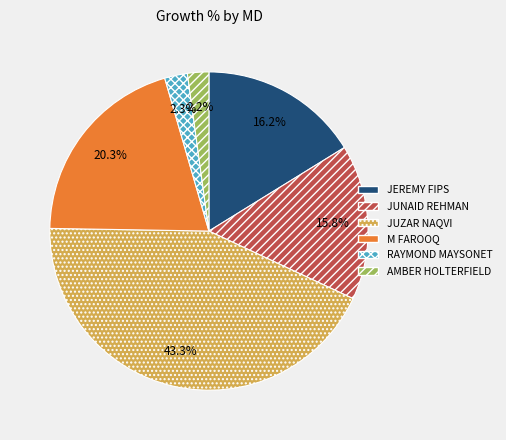

How many slices are in this pie chart?

6